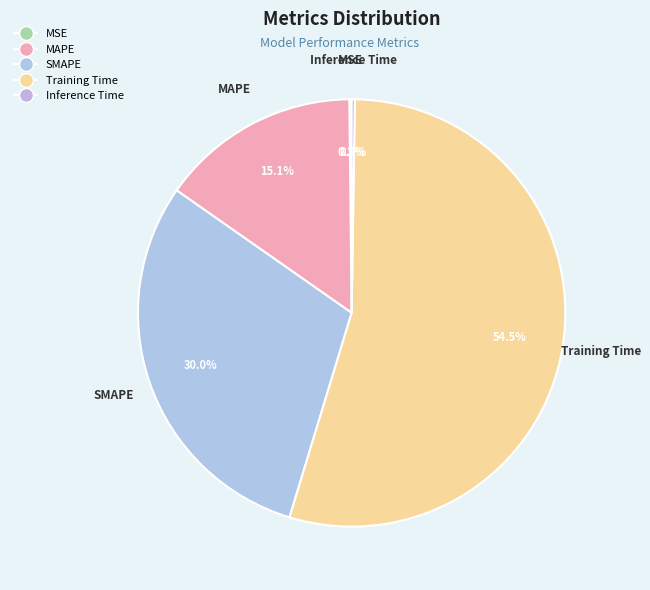

Which category has the biggest portion of the pie?

Training Time